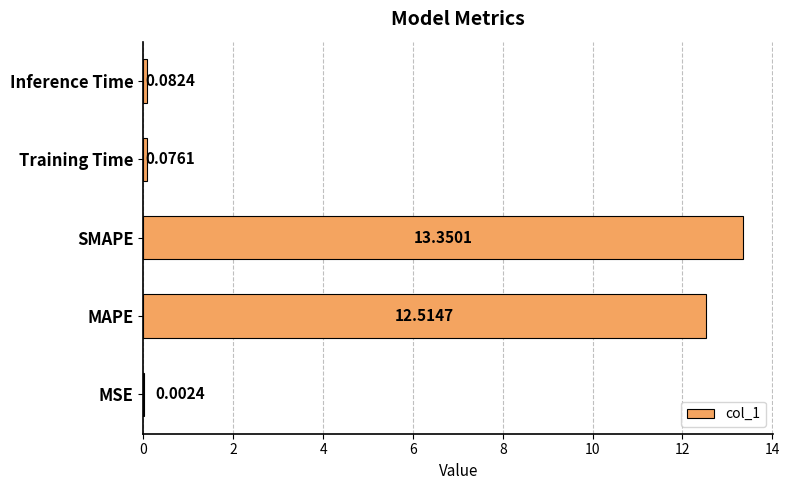

What is the change in value from MSE to SMAPE?

+13.3